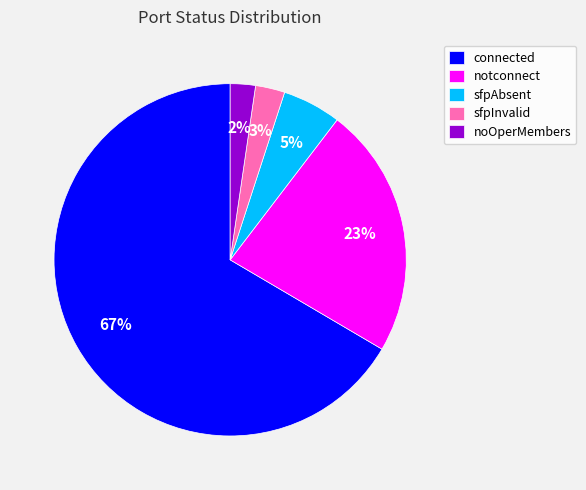

To the nearest percent, what is the difference between the sfpInvalid and notconnect slice percentages?

20%